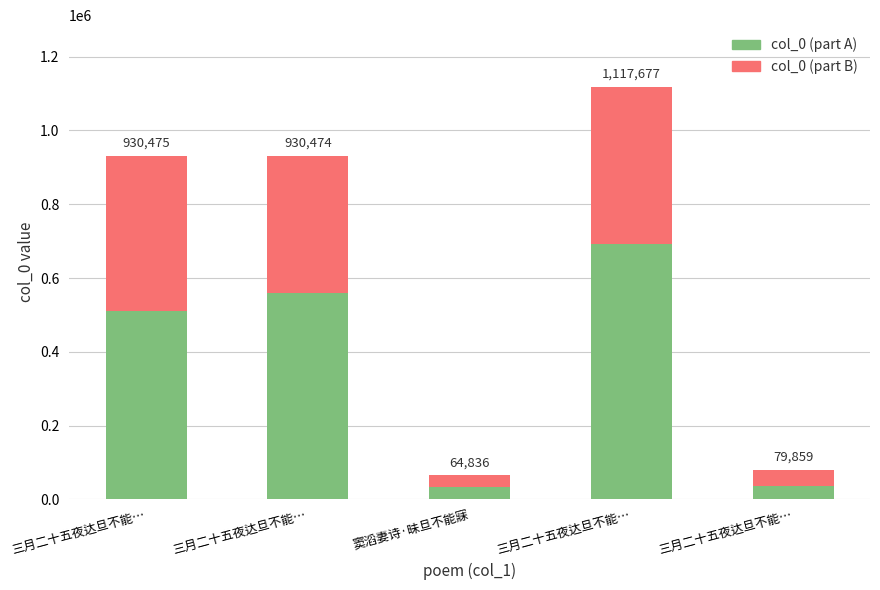

Are the bars horizontal?

No